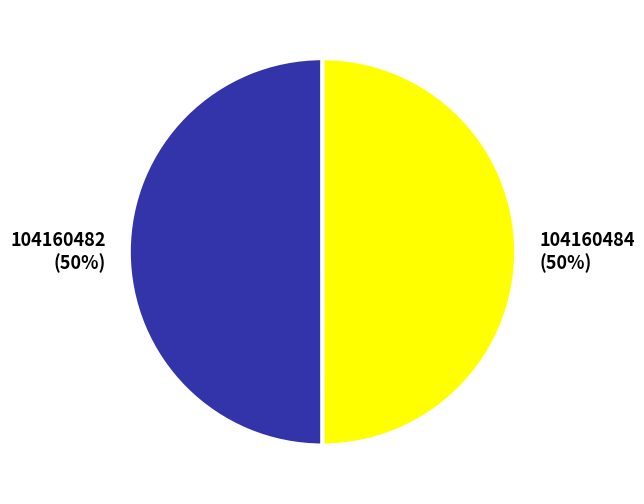

Approximately how many times larger is the value at 104160482 compared to 104160484?

1.0